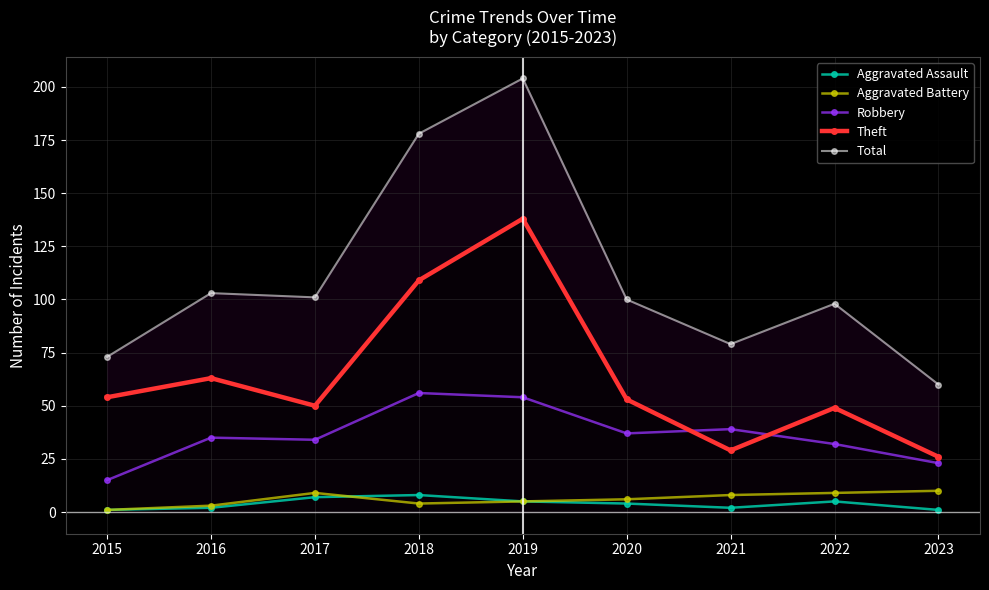

Rank the categories by Robbery value from lowest to highest.

2015, 2023, 2022, 2017, 2016, 2020, 2021, 2019, 2018